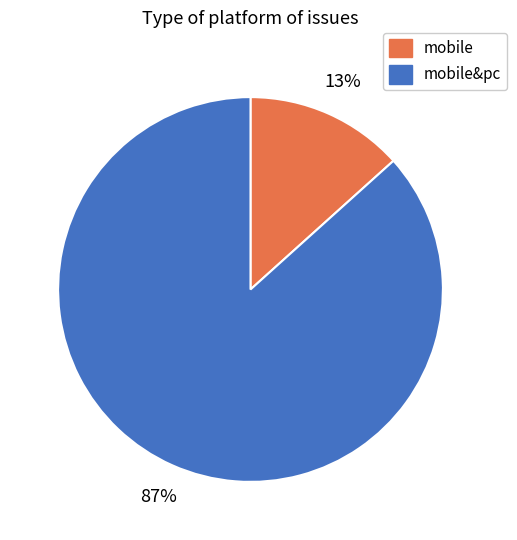

Is there a majority slice in this chart?

Yes